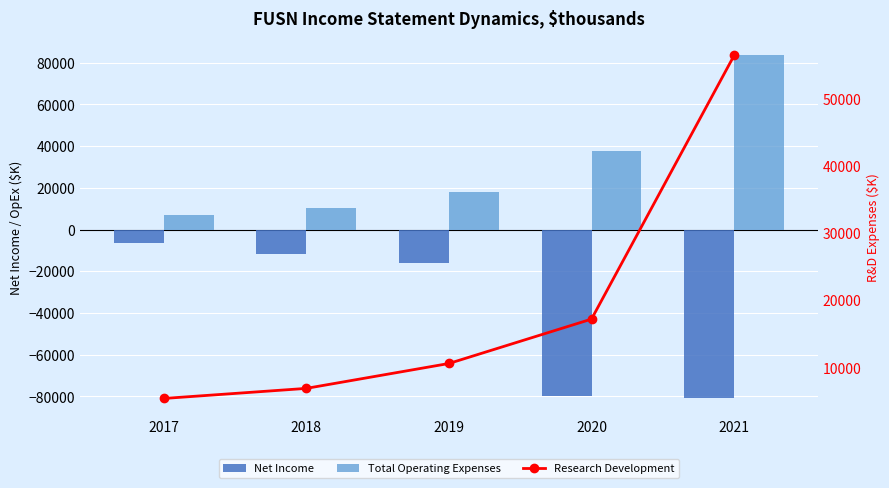

The value of Total Operating Expenses at 2018 is 6193. True or false?

False